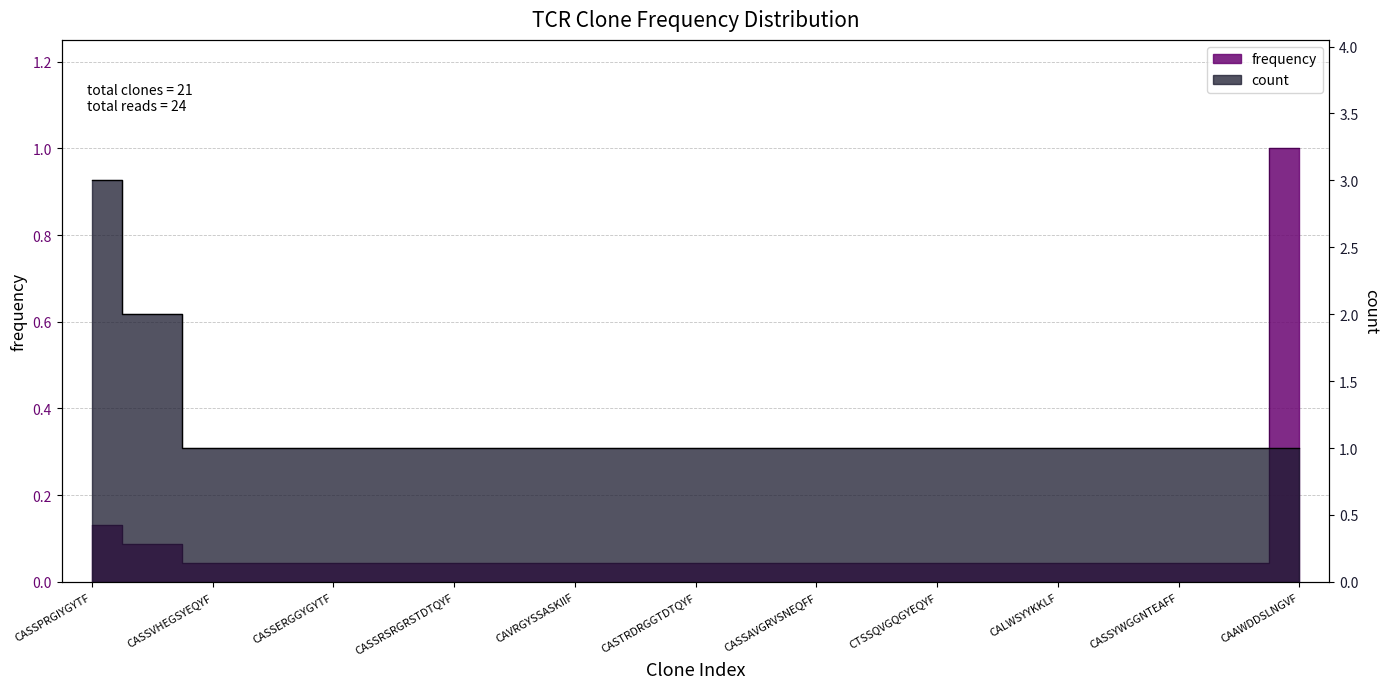

True or false: the data shows 0.0 at CASSPTANTEAFF.

False